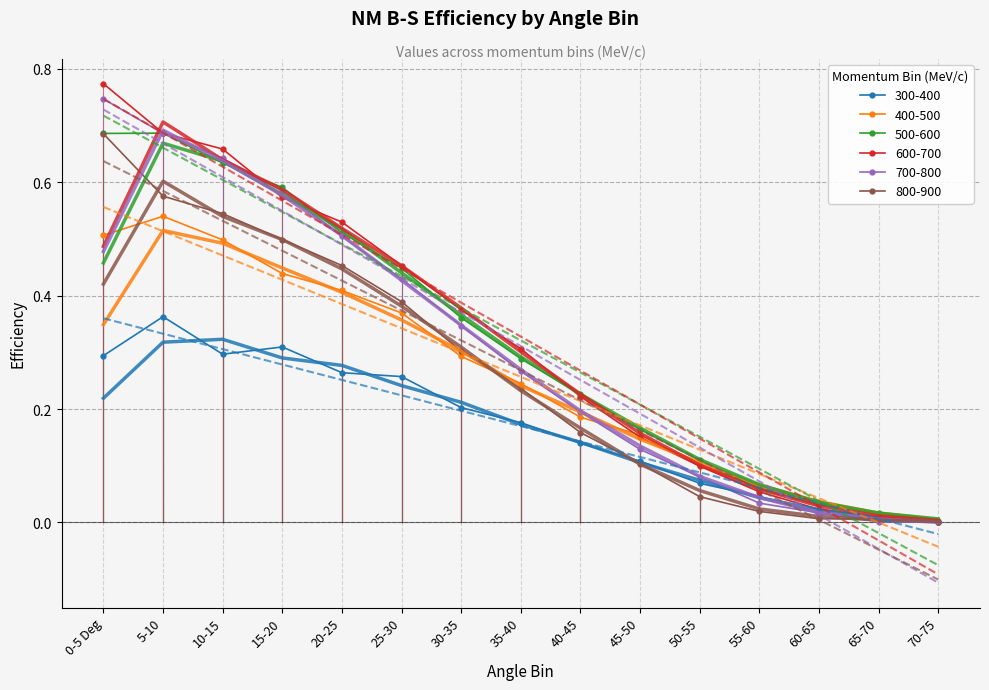

At which label does 400-500 reach its peak?

5-10